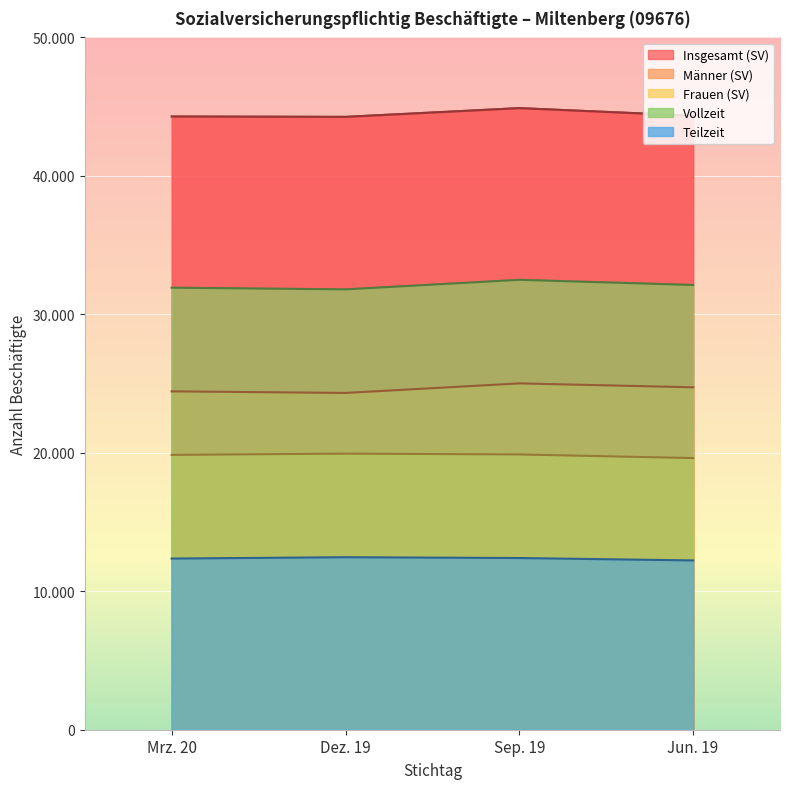

What position from the right is Mrz. 20?

4